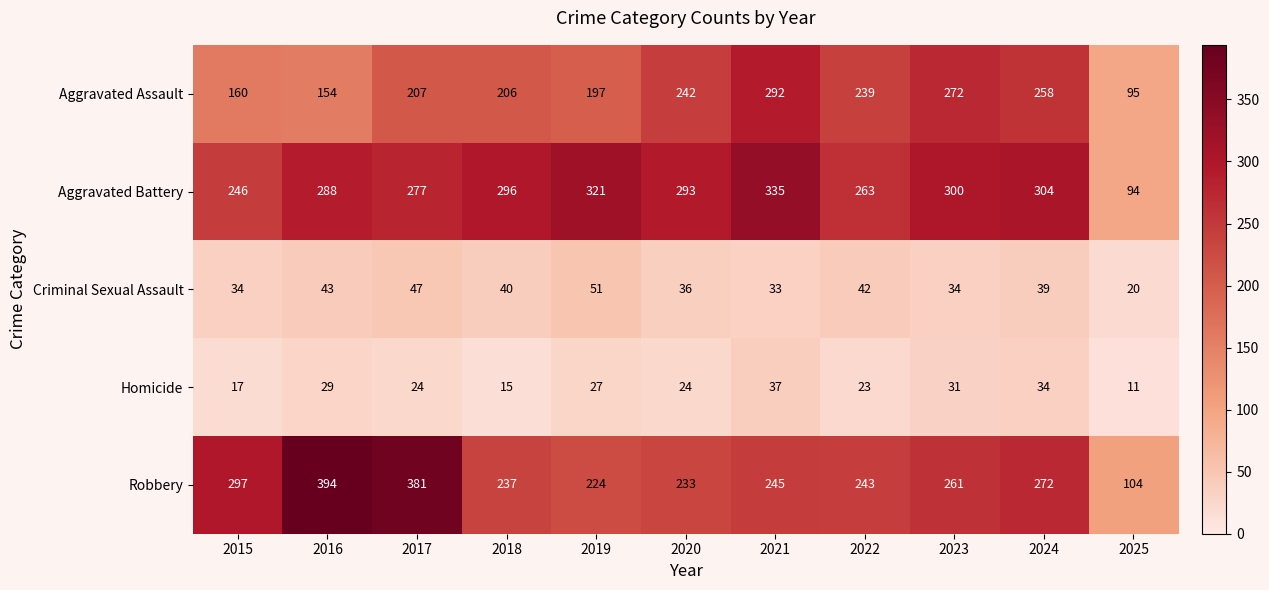

At which category is the sum across all series the highest?

2021